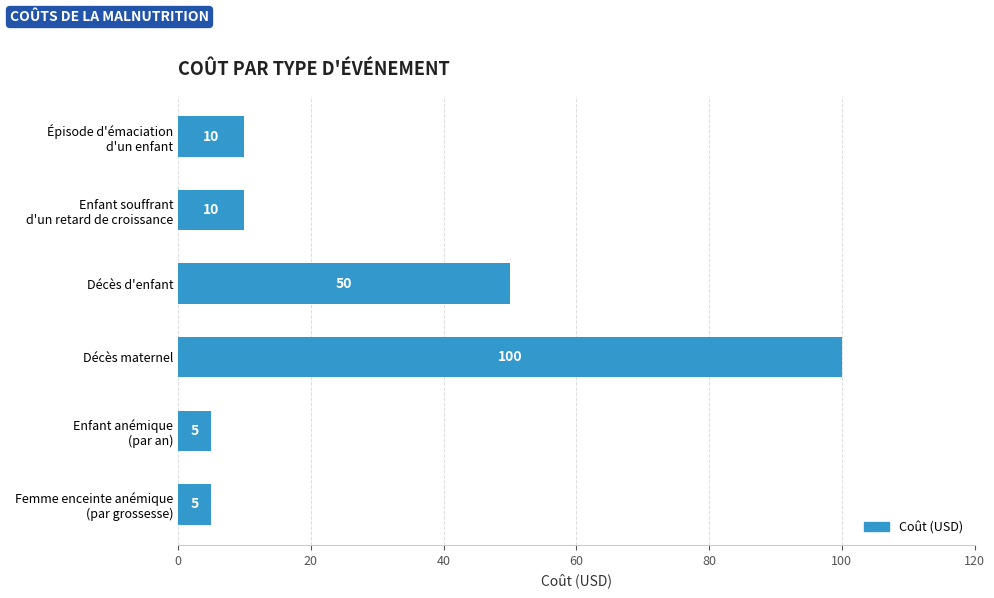

Reading top to bottom, transcribe all the data shown in this chart.

10	10	50	100	5	5